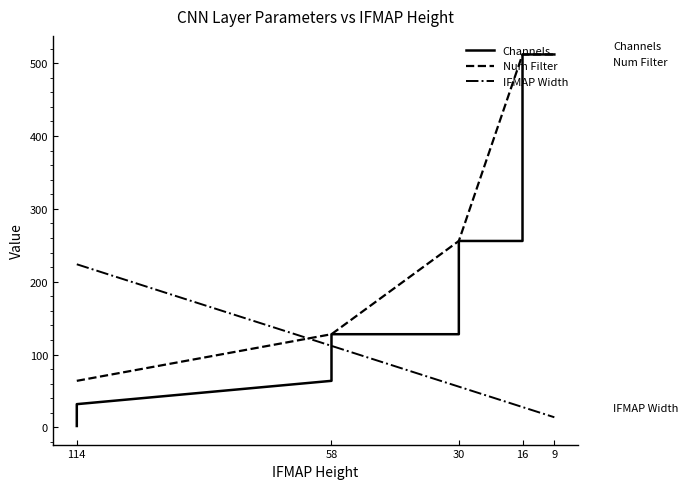

Which series changed the most between 16 and 9?

Channels